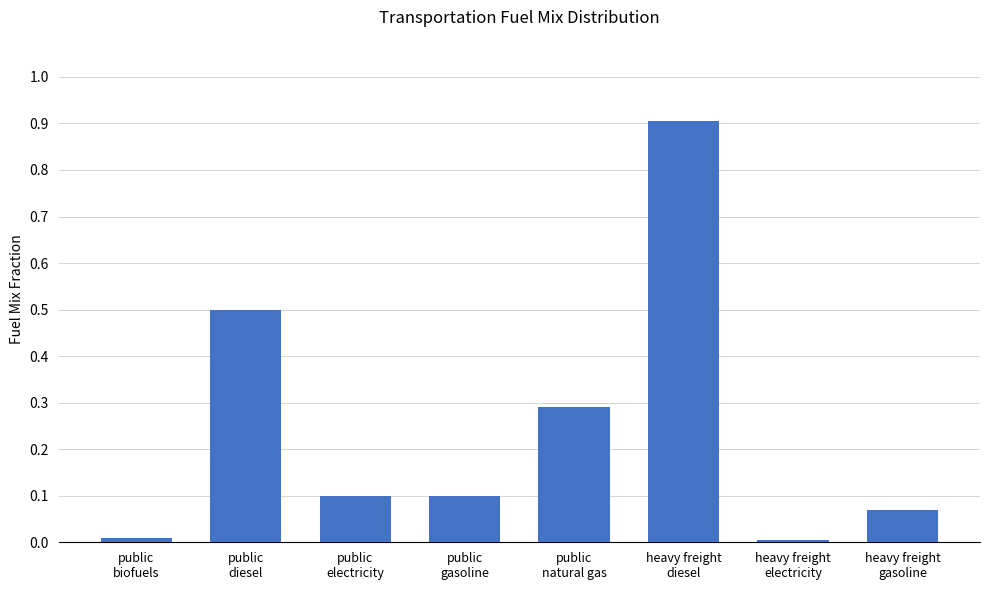

What is the value of the 5th bar from the left?

0.3